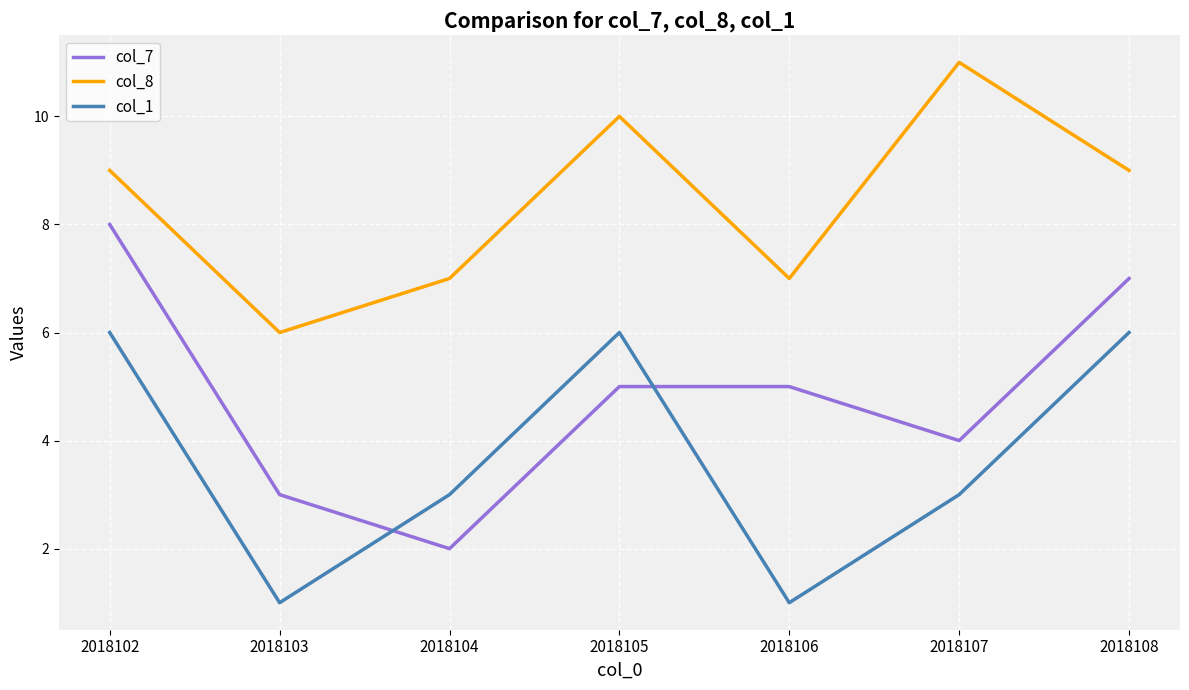

Reading left to right, what are all the values shown in this chart?

col_7: 8	3	2	5	5	4	7
col_8: 9	6	7	10	7	11	9
col_1: 6	1	3	6	1	3	6